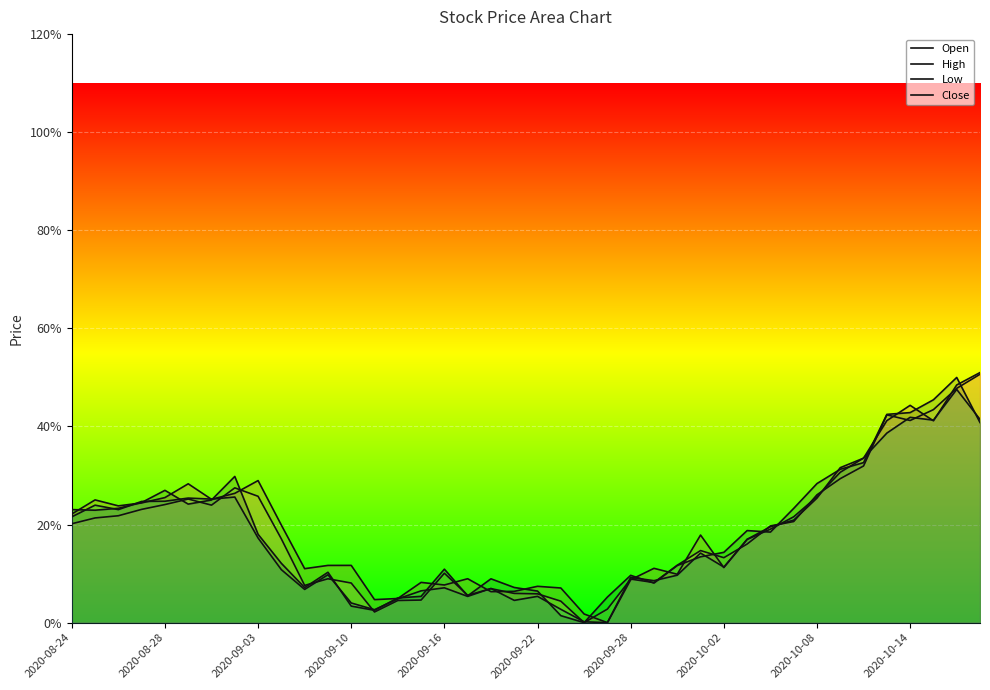

Rank the series at 14 from highest to lowest value.

Close, Open, Low, High